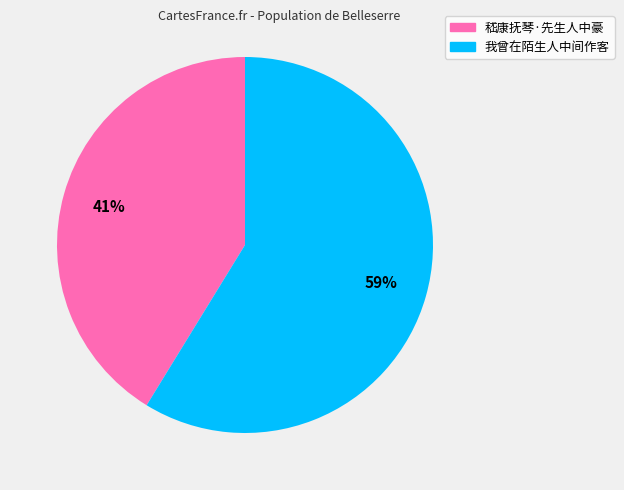

Which category has the smallest portion of the pie?

嵇康抚琴·先生人中豪